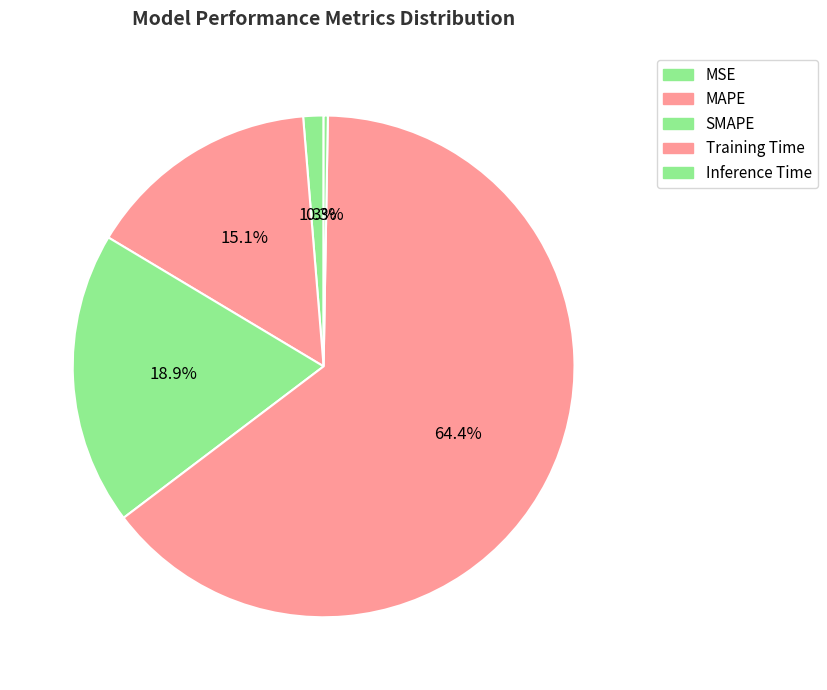

Which category has the biggest portion of the pie?

Training Time